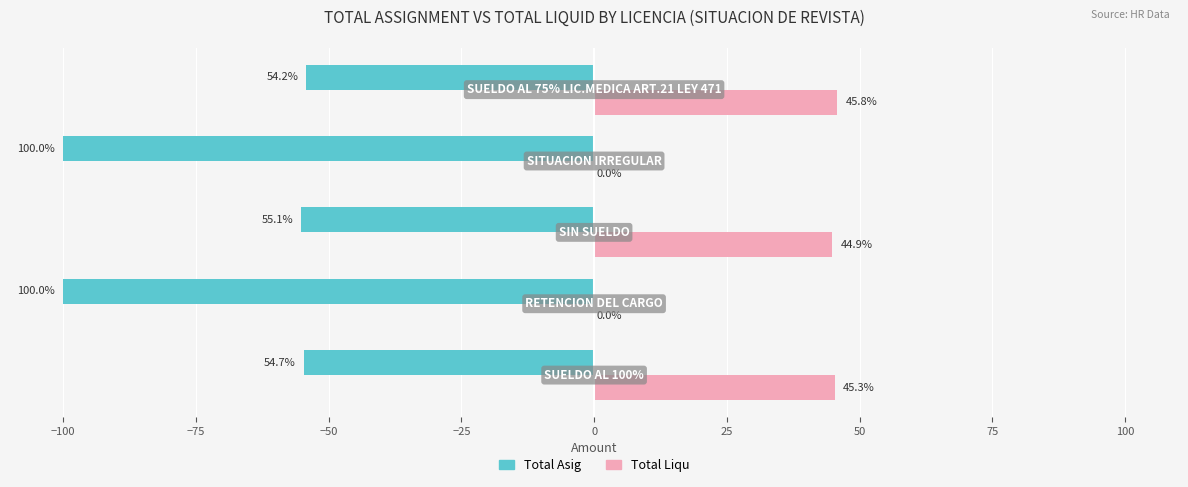

What is the maximum value for Total Liqu?

45.8